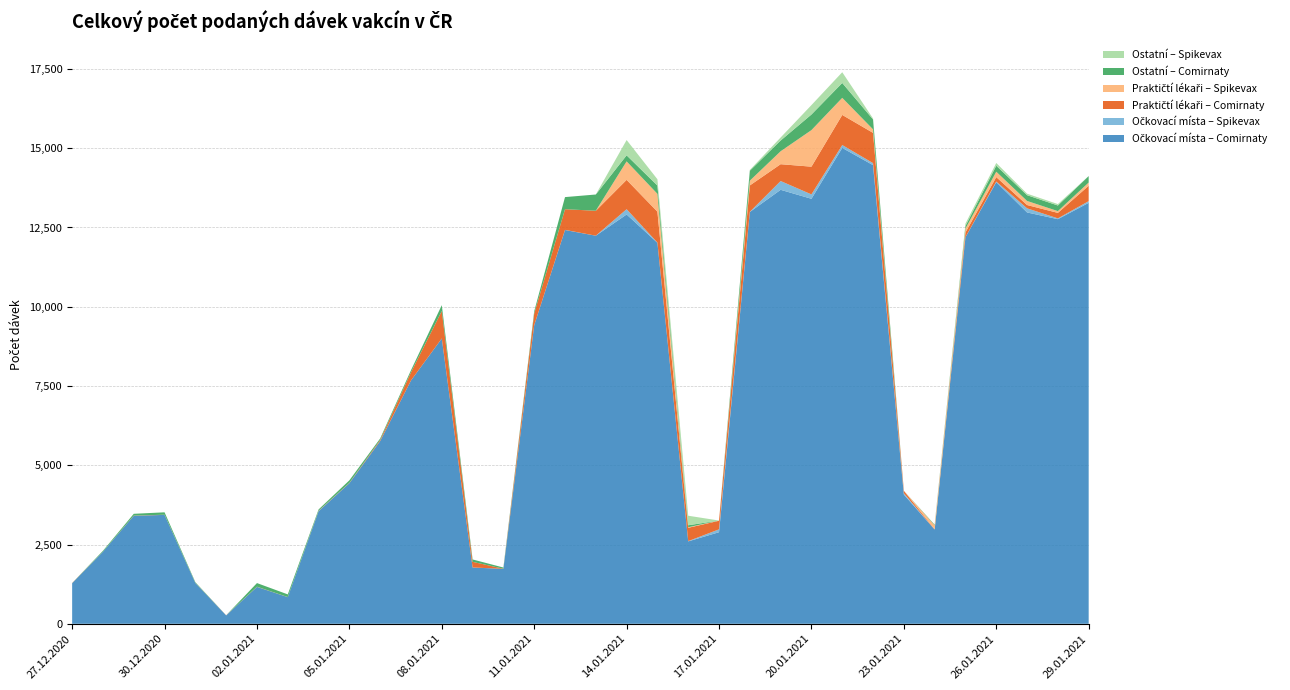

Reading left to right, transcribe all the data shown in this chart.

Očkovací místa – Comirnaty: 1279	2274	3406	3435	1287	264	1164	840	3550	4435	5764	7675	8999	1774	1733	9419	12420	12240	12910	12016	2599	2889	12988	13688	13405	15010	14466	4076	2972	12191	13929	12974	12762	13277
Očkovací místa – Spikevax: 0	0	0	0	0	1	0	1	4	1	3	0	1	2	0	0	4	1	166	7	8	90	6	277	138	90	64	42	0	4	20	130	25	53
Praktičtí lékaři – Comirnaty: 6	2	7	5	3	4	4	3	7	8	35	256	865	178	4	368	652	786	926	975	420	271	832	531	875	950	954	77	10	147	140	104	173	486
Praktičtí lékaři – Spikevax: 0	0	0	0	0	0	2	0	3	2	0	3	0	0	0	1	0	1	583	563	19	7	150	408	1153	539	111	0	124	122	170	129	56	102
Ostatní – Comirnaty: 2	27	56	76	21	0	114	83	42	79	44	64	185	75	37	69	382	512	190	261	61	0	315	338	492	469	312	0	19	84	189	181	177	203
Ostatní – Spikevax: 0	0	0	0	0	0	0	0	1	0	0	0	0	0	0	0	0	0	483	199	301	0	25	96	297	339	30	0	0	75	86	48	45	0